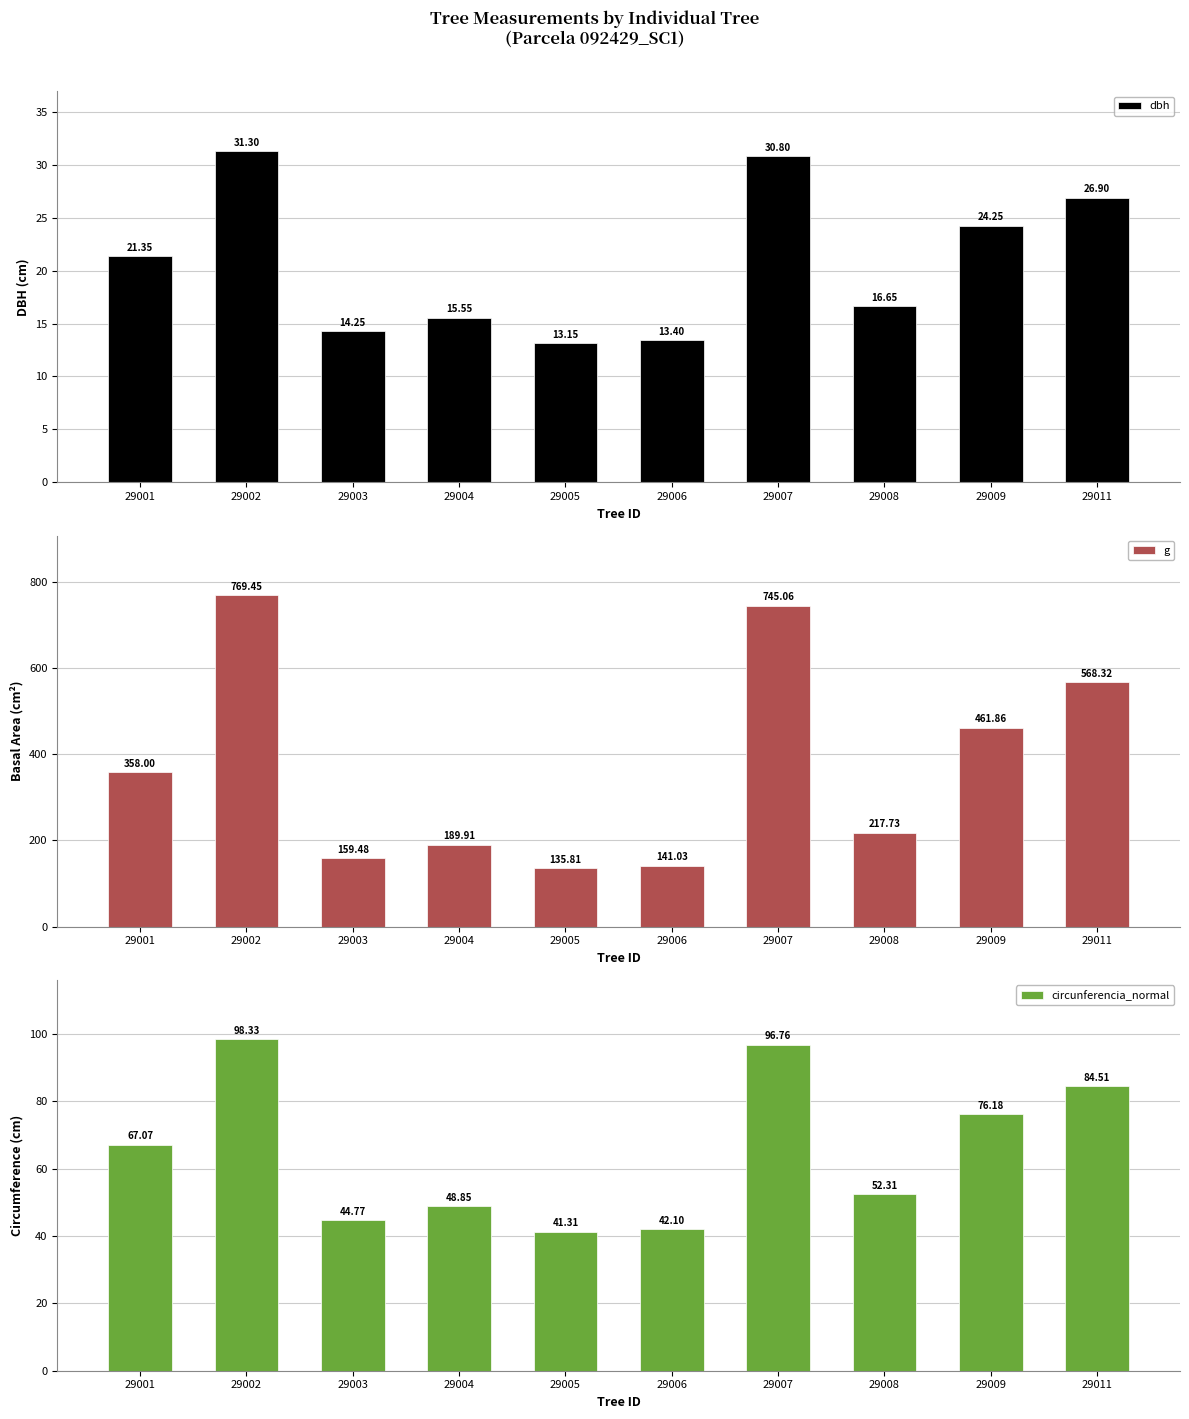

How many values in the circunferencia_normal series exceed 67?

5